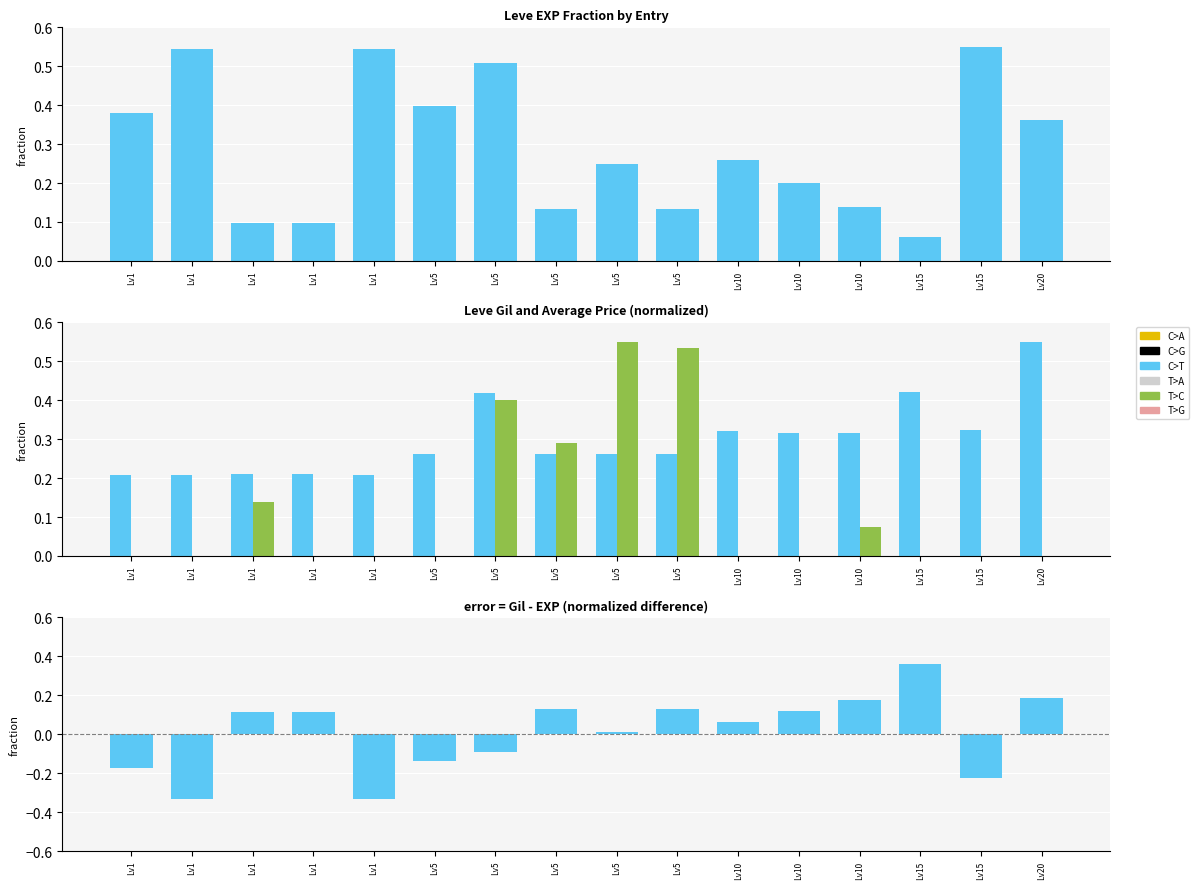

How many categories are shown in the chart?

16